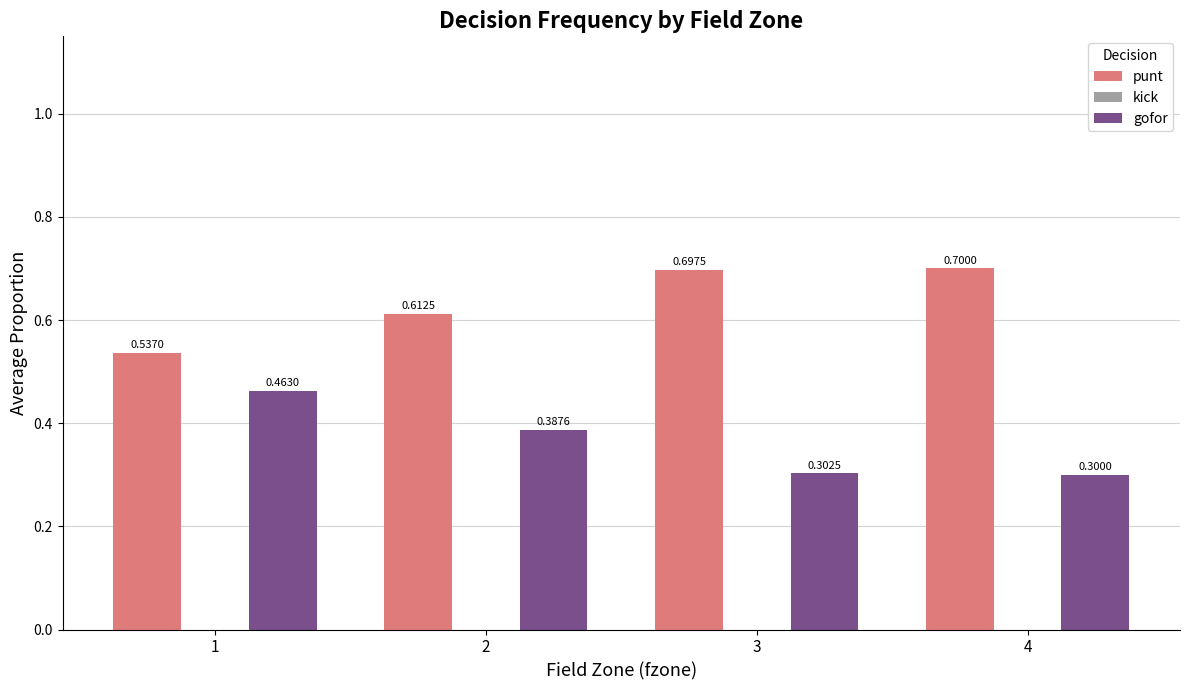

Count the punt values in the range 0 to 1.

4